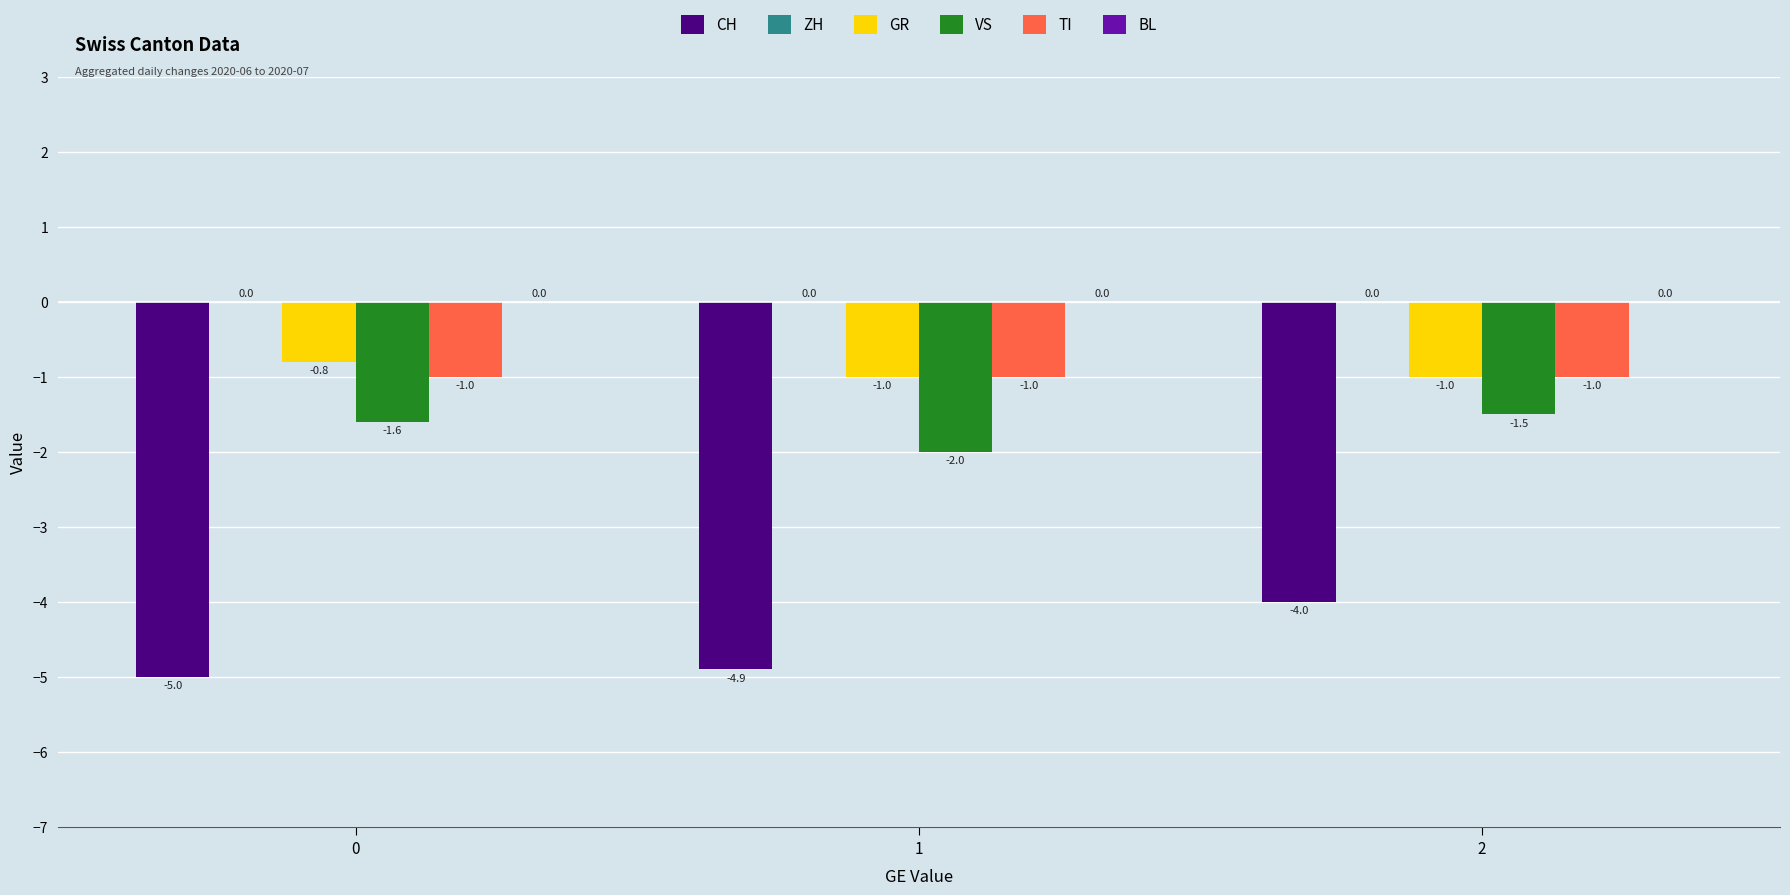

How many bars are there in each group?

4